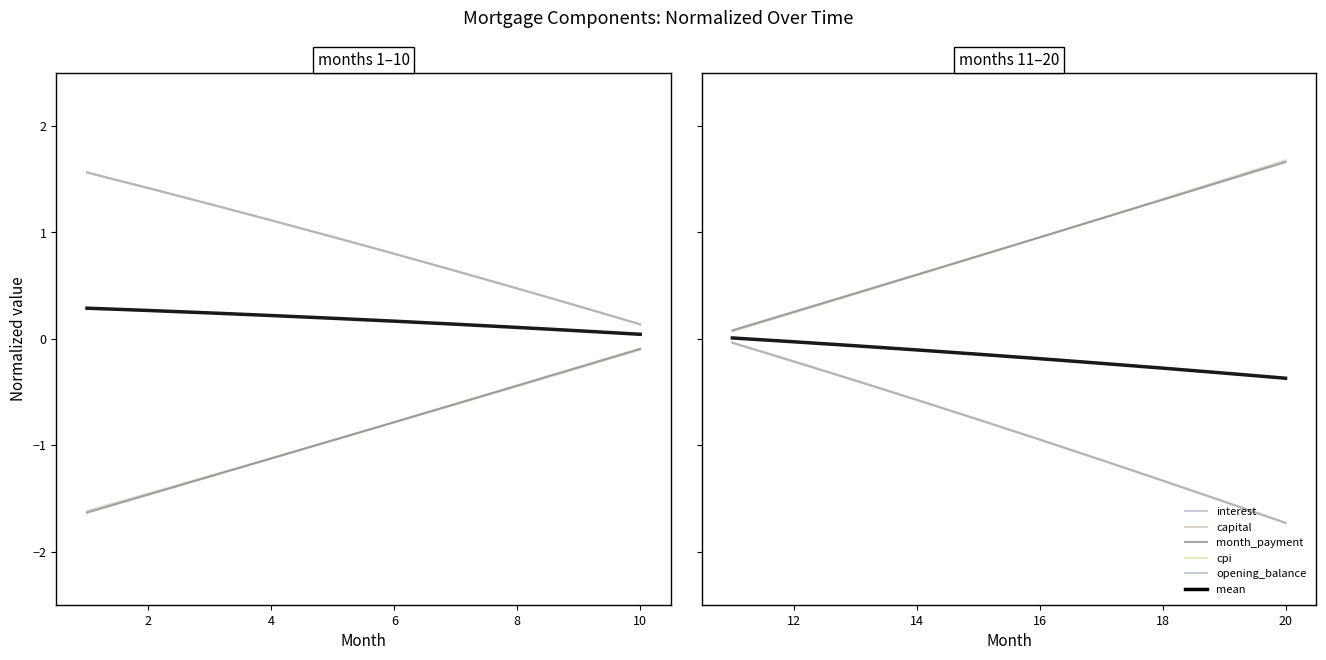

What is the label of the 2nd point from the left?

12